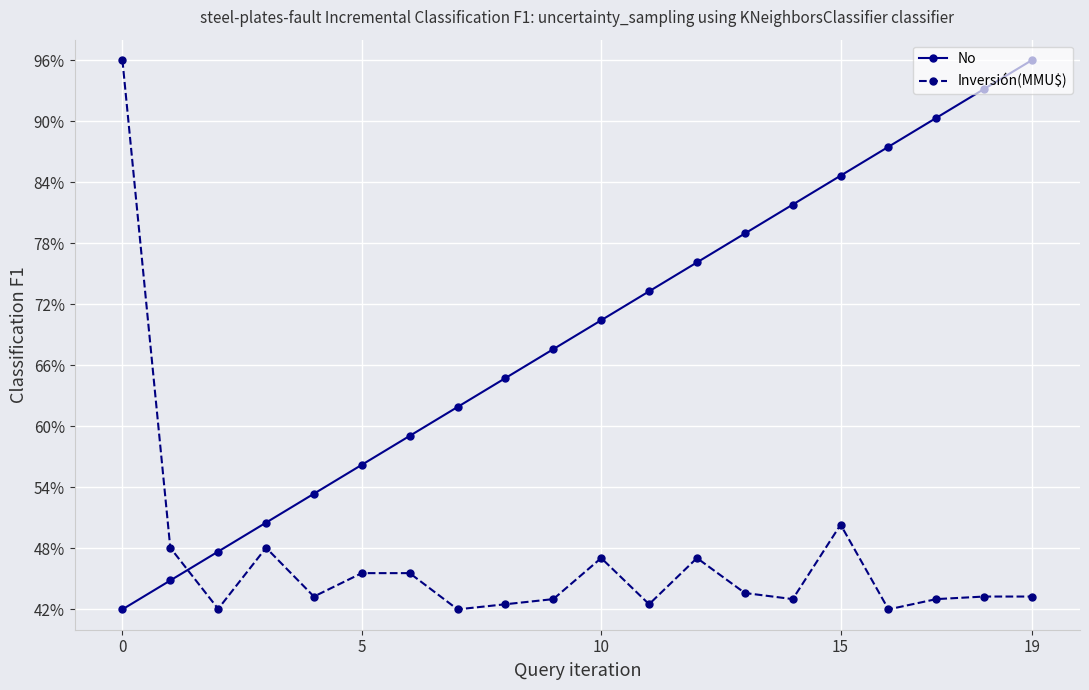

Does the chart have visible grid lines?

Yes